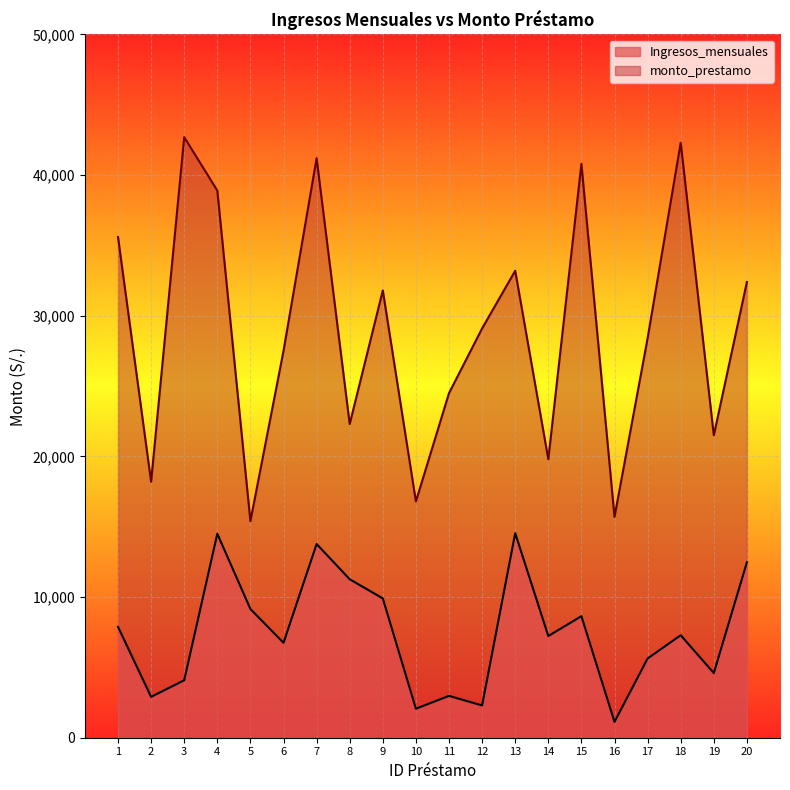

Does the chart display data point markers on the line(s)?

No